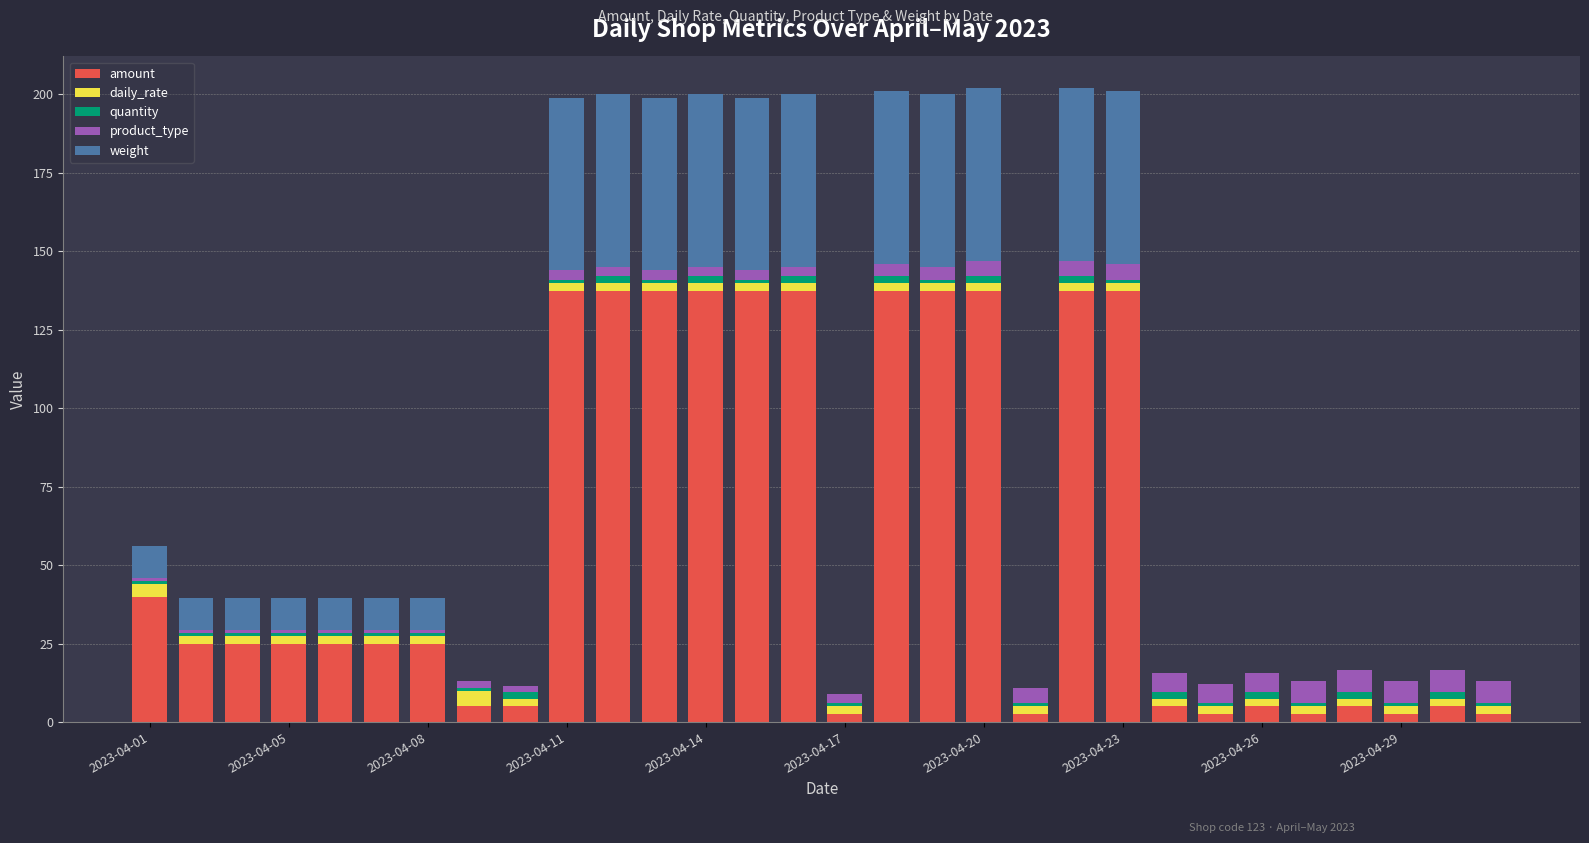

Rank the series by their maximum value, from highest to lowest.

amount, weight, product_type, daily_rate, quantity